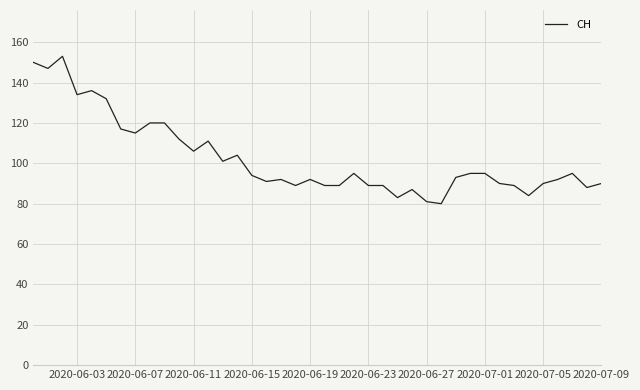

True or false: the data has more than 0 interior local peaks.

True